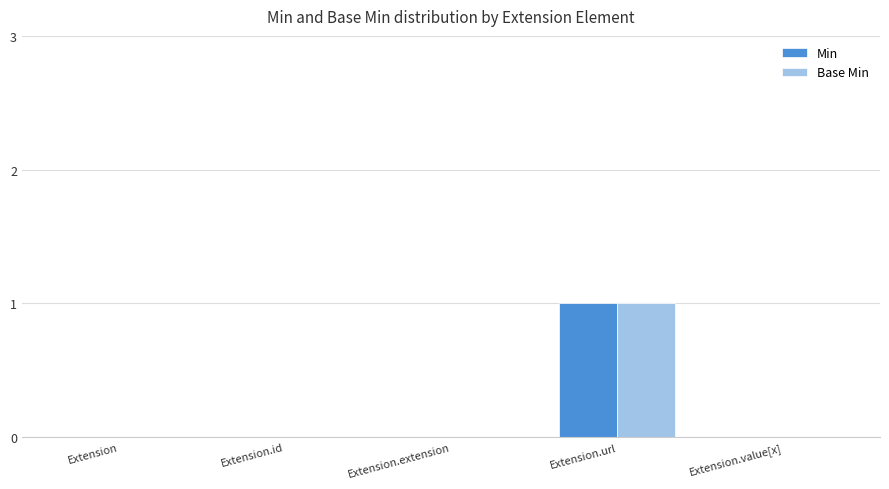

How many distinct data groups are displayed?

2